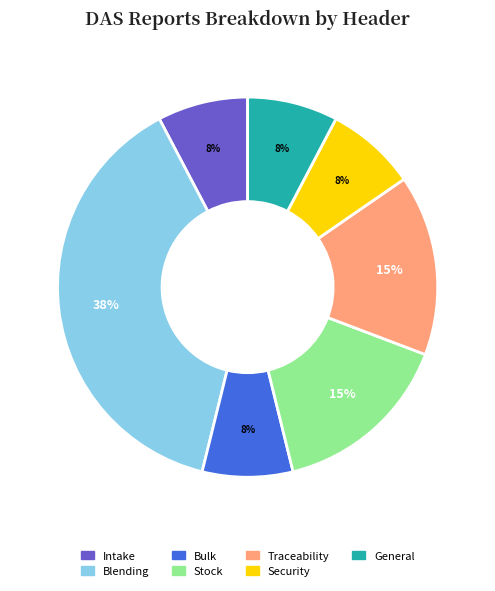

Combined, do Intake and Stock account for over 50%?

No